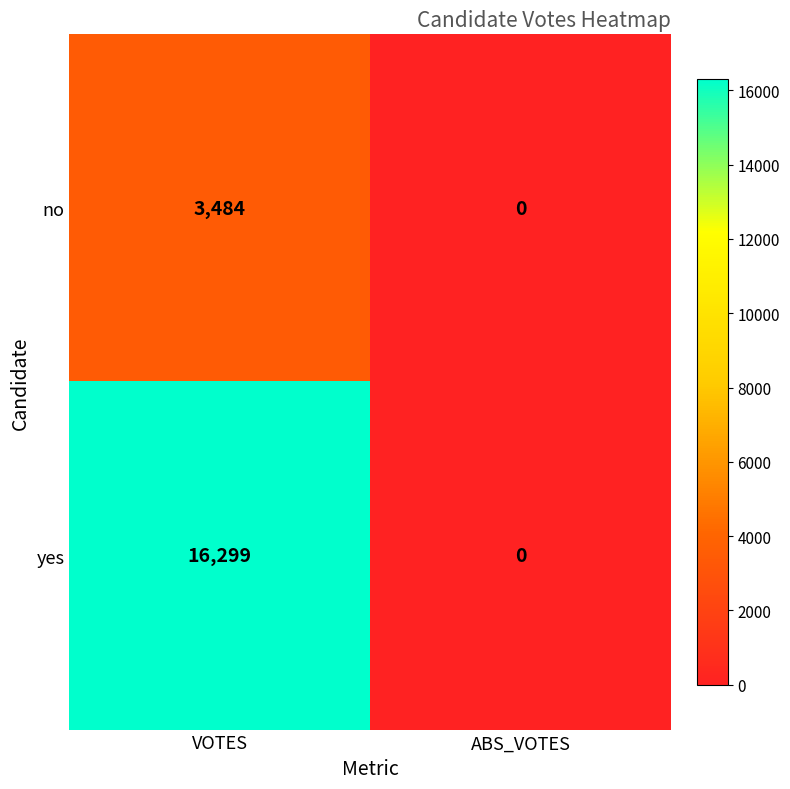

Which series has the largest total across all categories?

yes